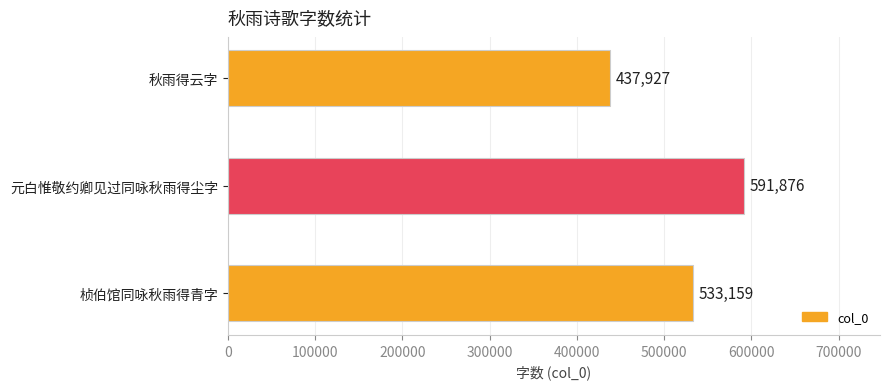

List the labels in order of value, largest first.

元白惟敬约卿见过同咏秋雨得尘字, 桢伯馆同咏秋雨得青字, 秋雨得云字